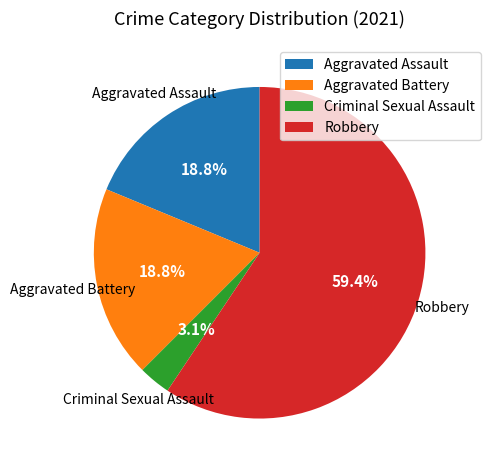

What is the smallest slice in the pie chart?

Criminal Sexual Assault